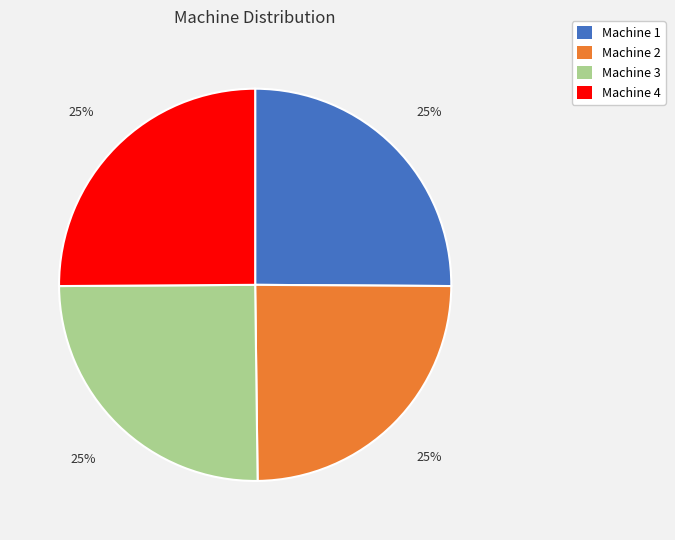

Does Machine 1 represent more than half of the total?

No